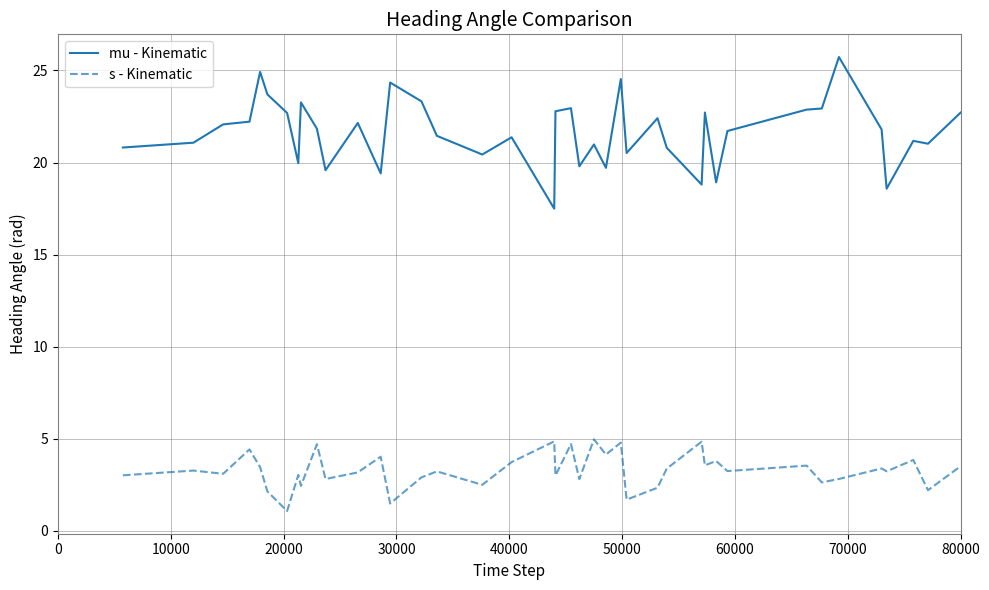

What is the difference between the maximum and minimum values in the mu - Kinematic series?

8.2